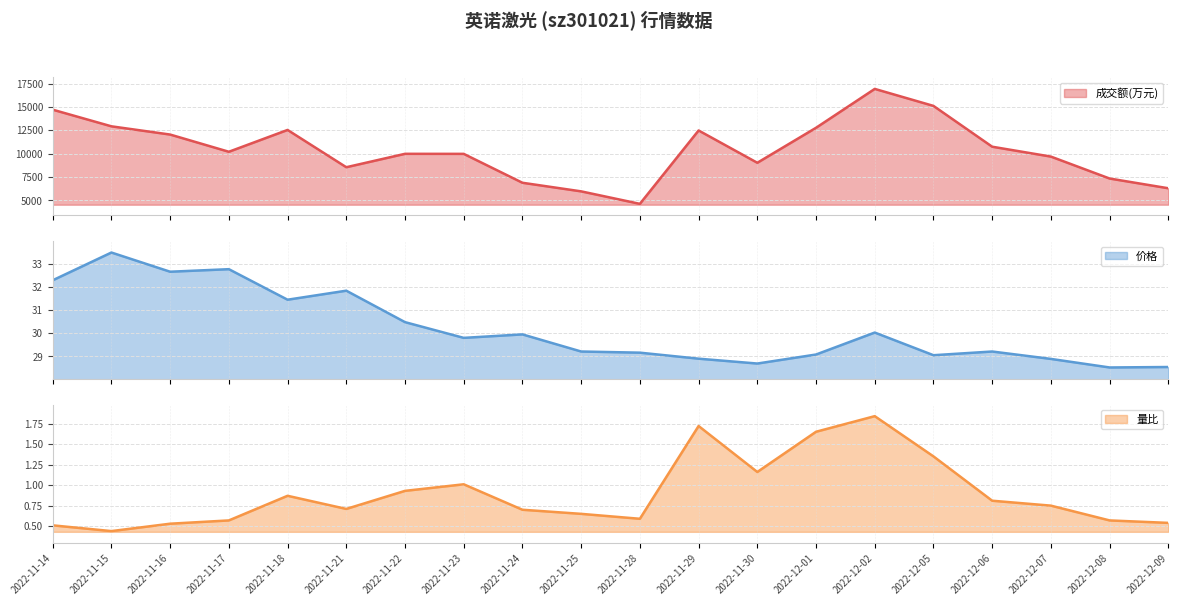

Is it true that 成交额(万元) equals 5725.6 at 2022-11-22?

False